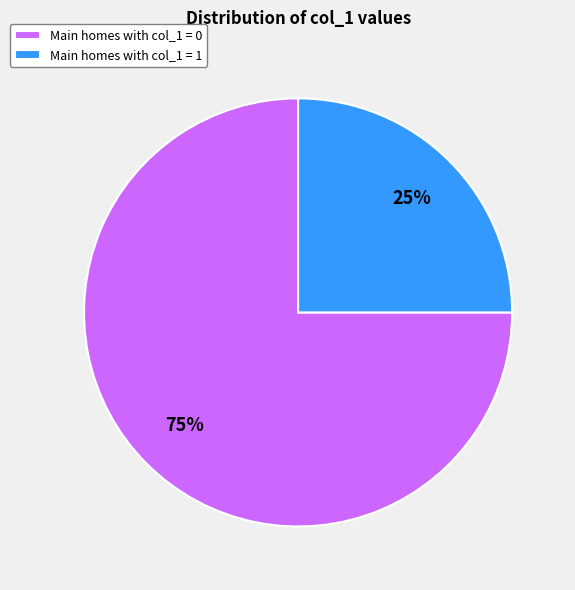

What is the smallest slice in the pie chart?

Main homes with col_1 = 1